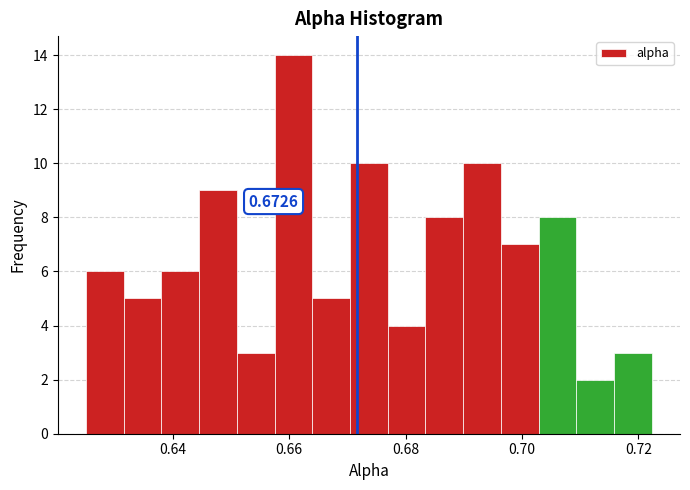

Read against the x-axis, roughly where is the centre of the tallest bar?

0.660